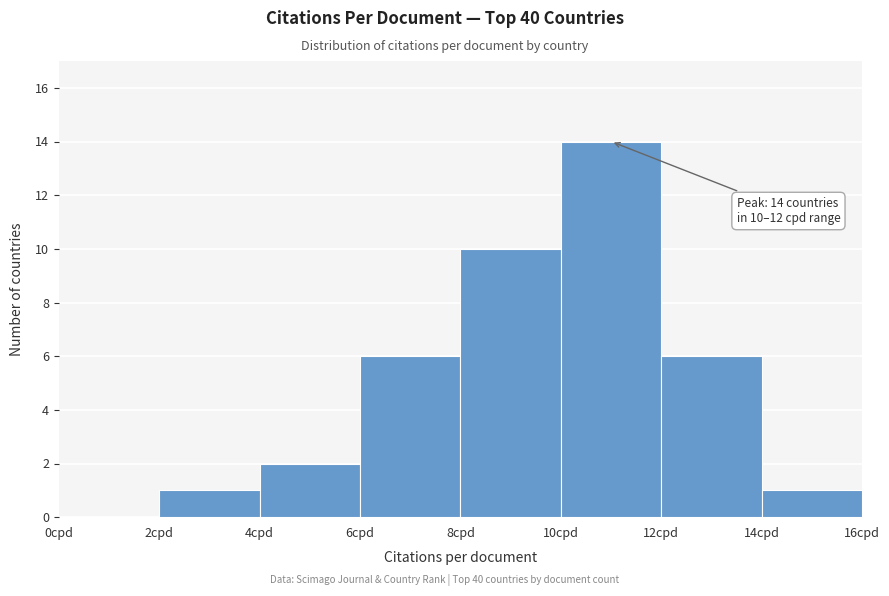

Over which range of the x-axis is the bar tallest?

10 to 12